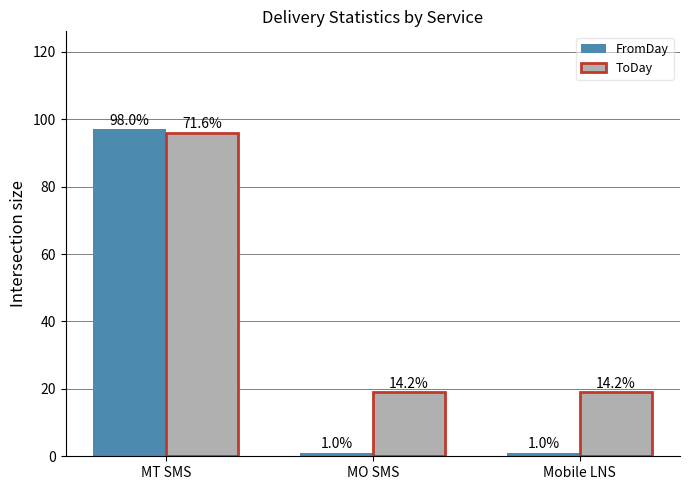

Between MT SMS and Mobile LNS, which series saw the biggest shift?

FromDay